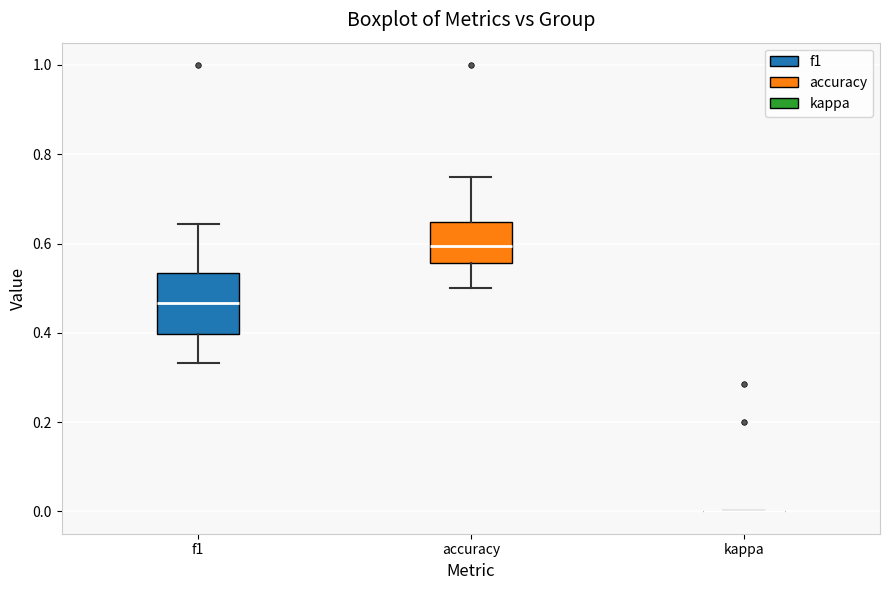

Which box is the tallest, from its lower edge to its upper edge?

f1